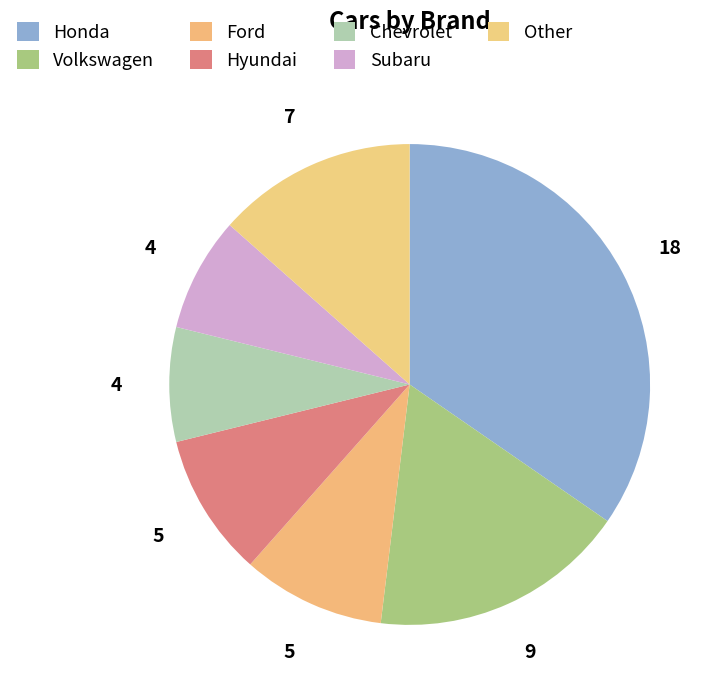

How many slices are in this pie chart?

7